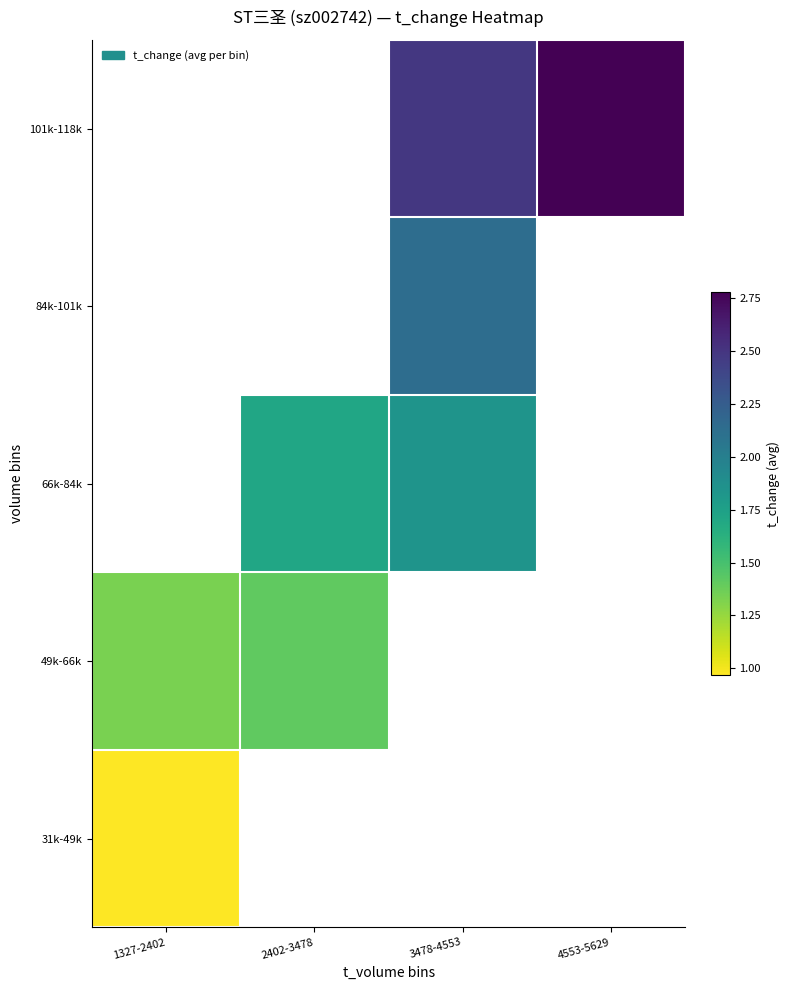

Rank the series by their average value, from lowest to highest.

31k-49k, 49k-66k, 66k-84k, 84k-101k, 101k-118k